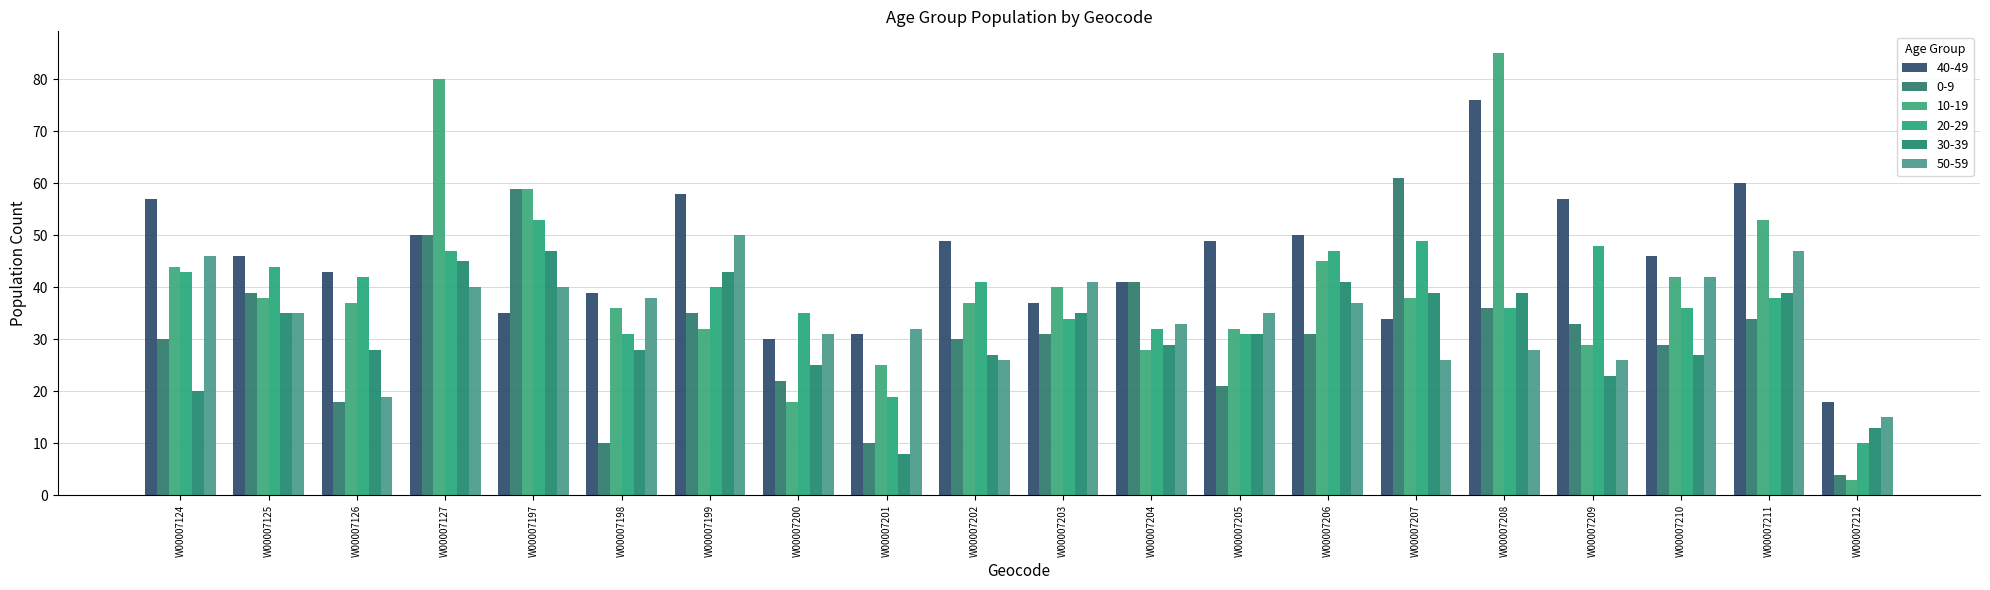

How many groups of bars are there?

20